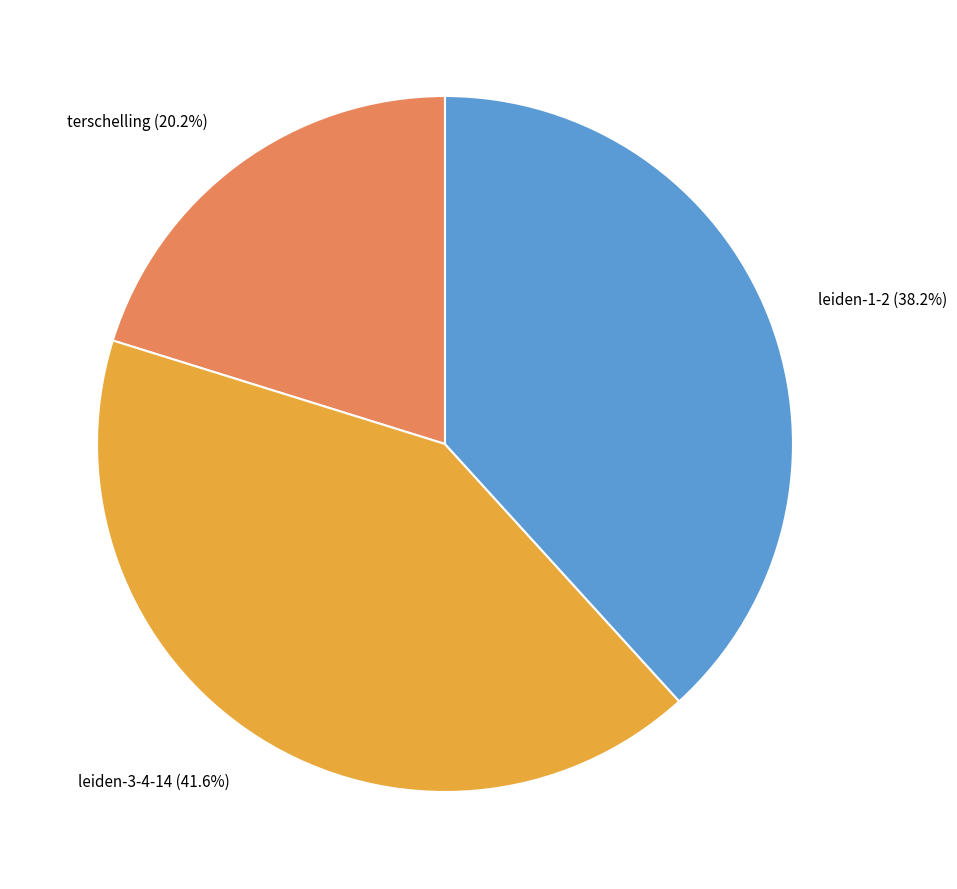

Is there a majority slice in this chart?

No